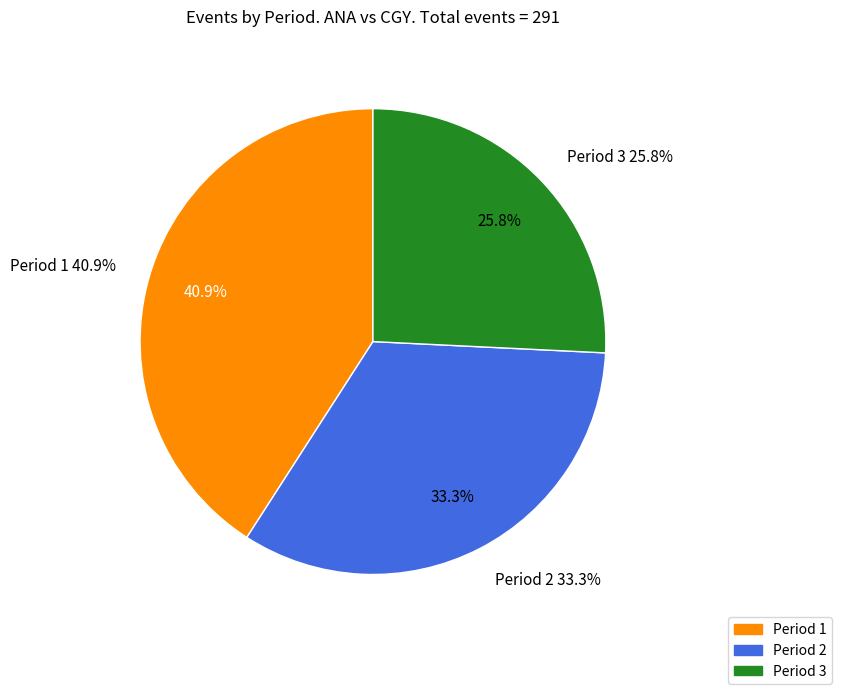

How many segments does this pie chart have?

3